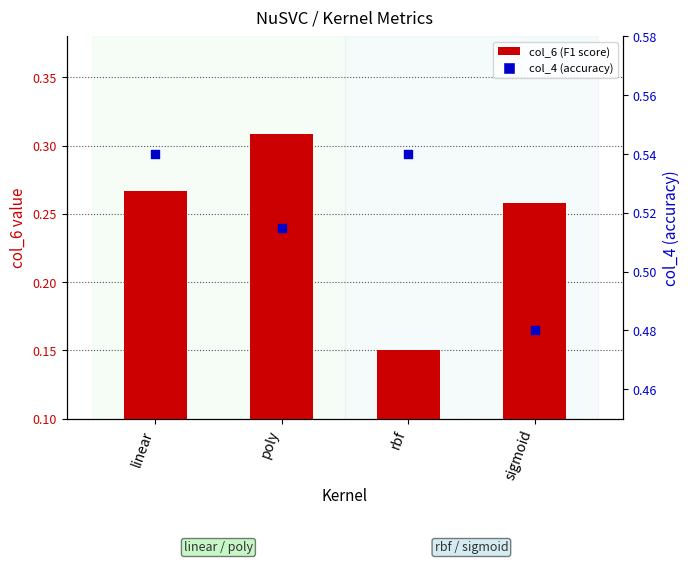

At how many categories does at least one series exceed 0?

4